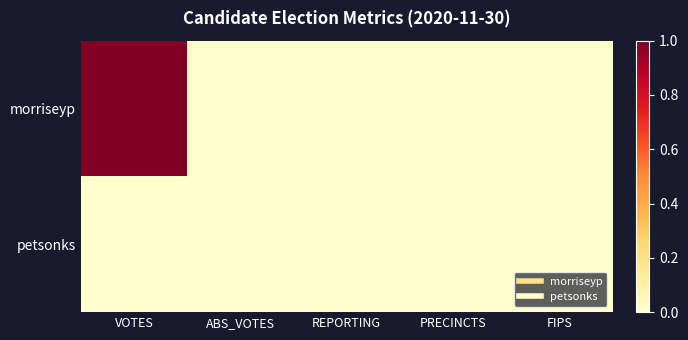

List the series in order of their peak value, lowest first.

petsonks, morriseyp